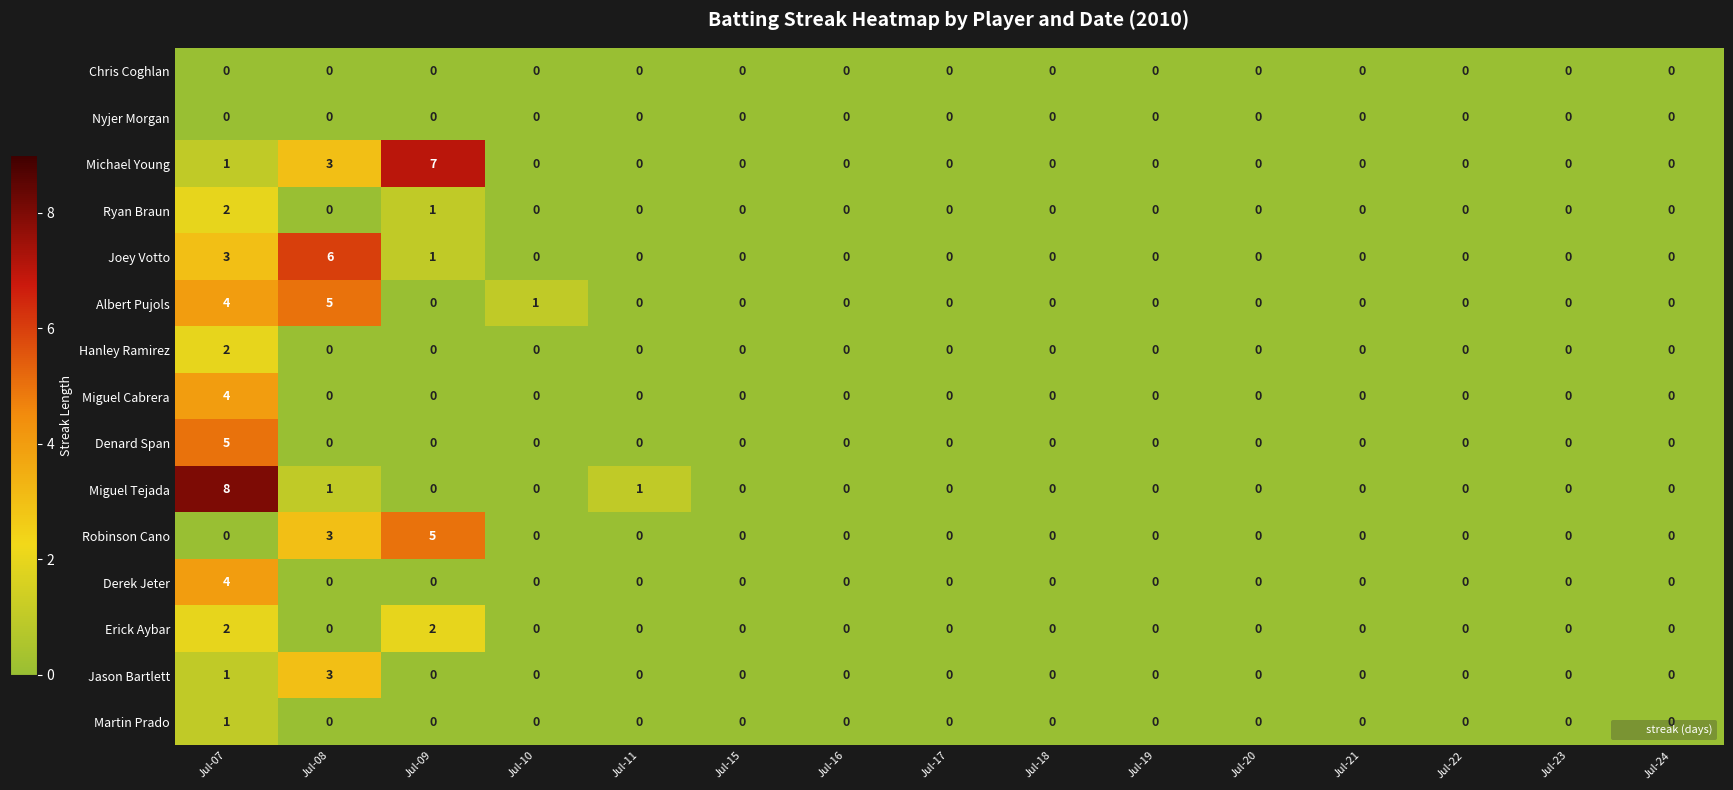

What is the maximum value shown in the chart?

8